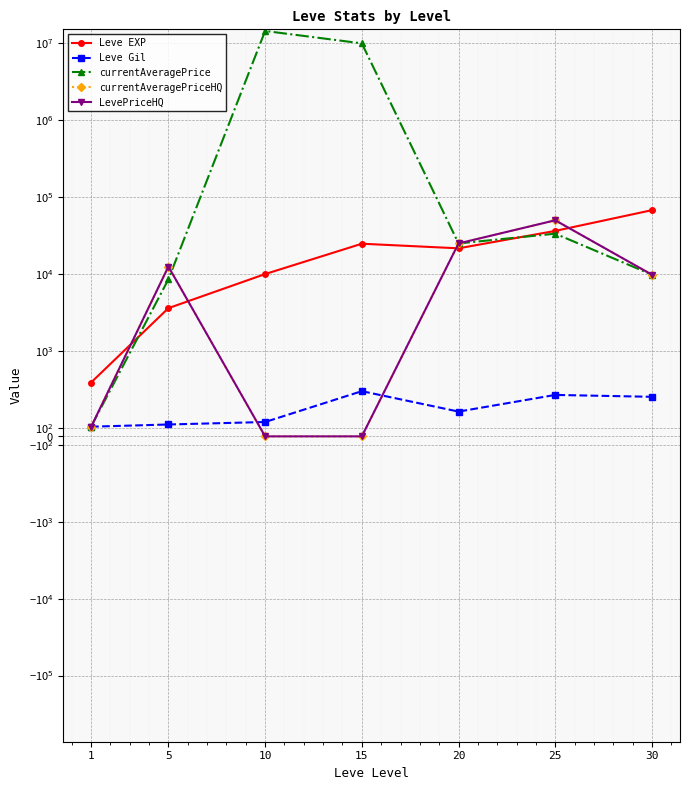

How many lines are shown in the chart?

5